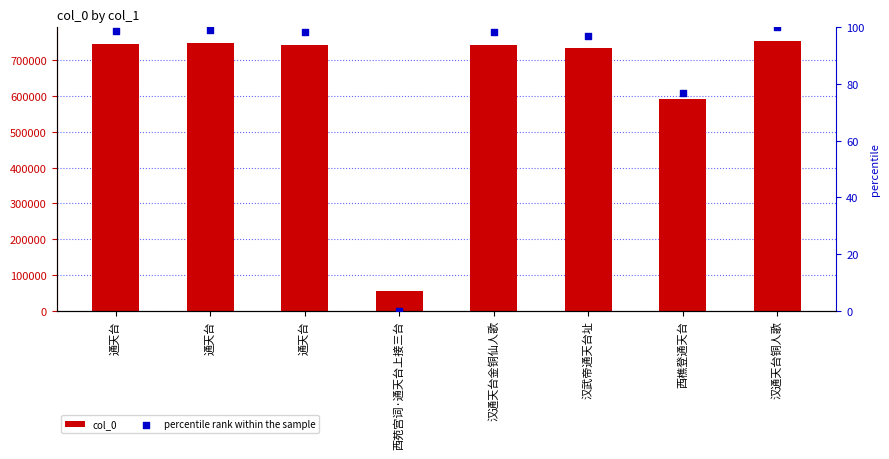

Which series contains the lowest Y value?

percentile rank within the sample